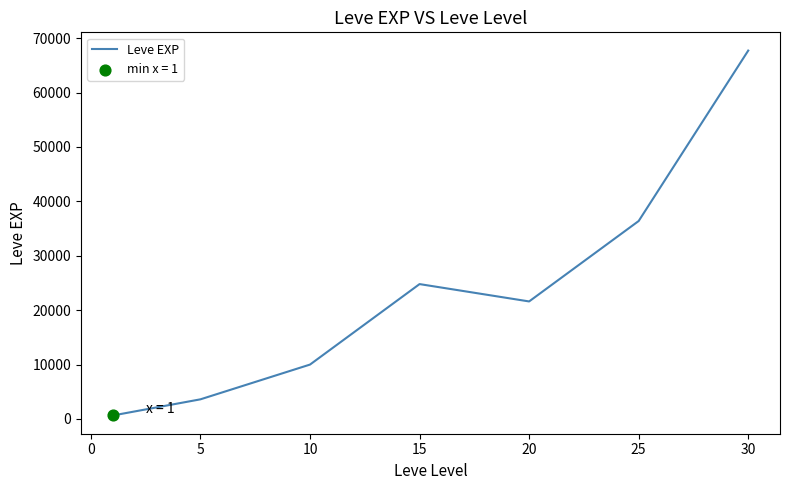

What is the maximum value shown in the chart?

67730